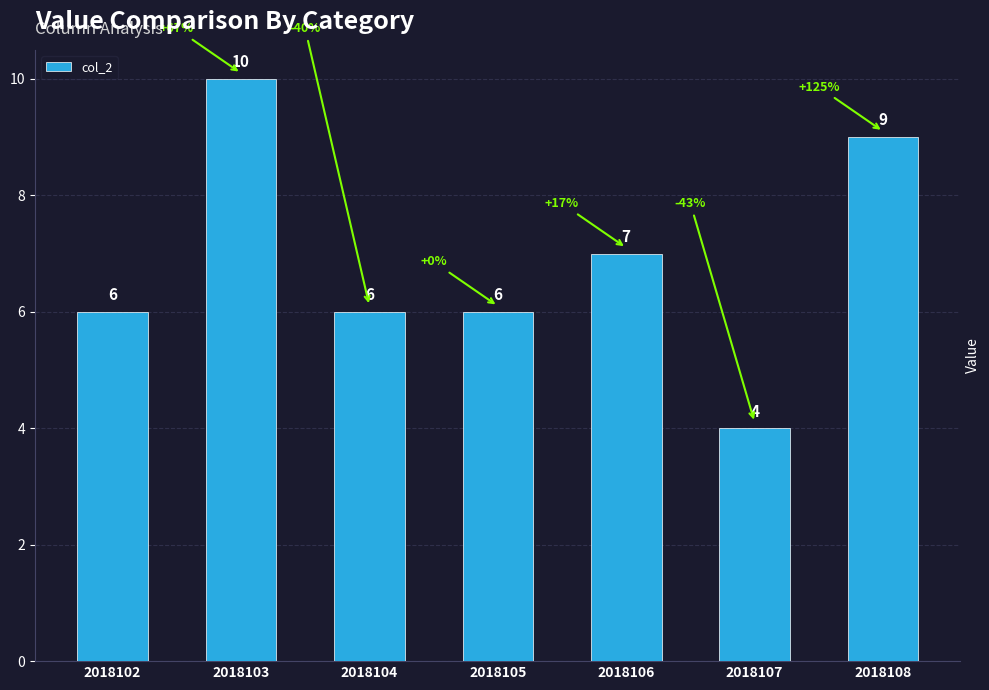

At which label is the value closest to 7?

2018106